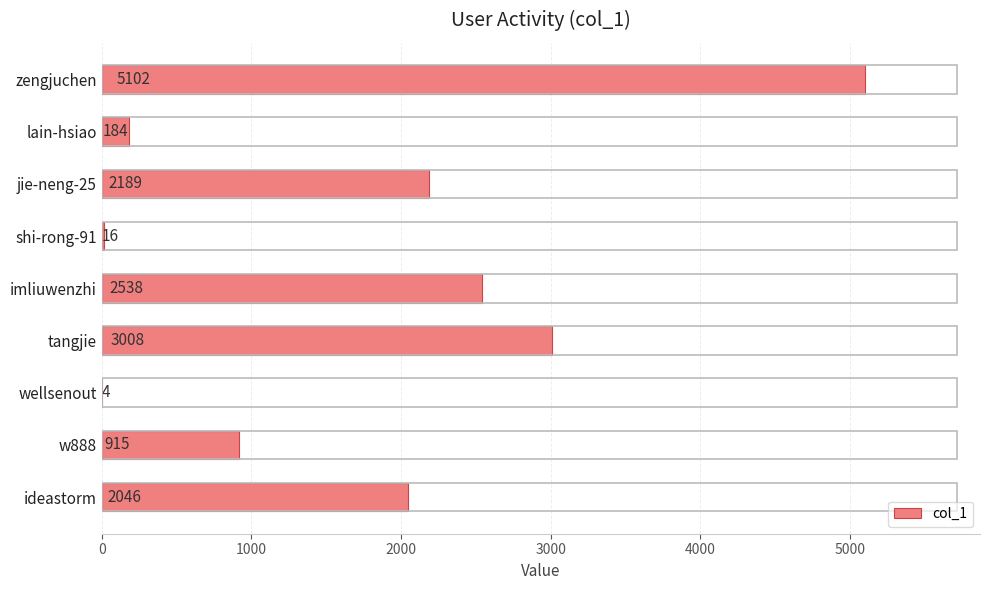

Are the bars grouped side by side (vs. stacked)?

No